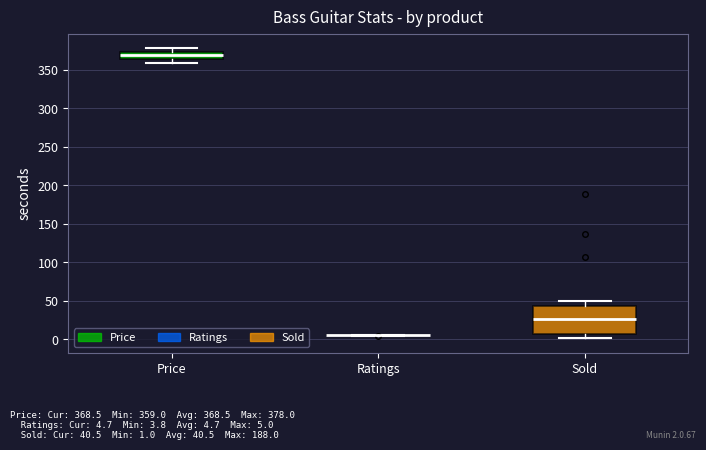

Reading left to right, read every box against the y-axis: the position of its median line, the range the box covers, and the ends of its whiskers. The values are not printed on the chart, so give them approximately, as read against the axis.

Price: median 370, box 365 to 375, whiskers 360 to 380
Ratings: box collapsed to a line at 5, whiskers 5 to 5
Sold: median 25, box 5 to 45, whiskers 0 to 50